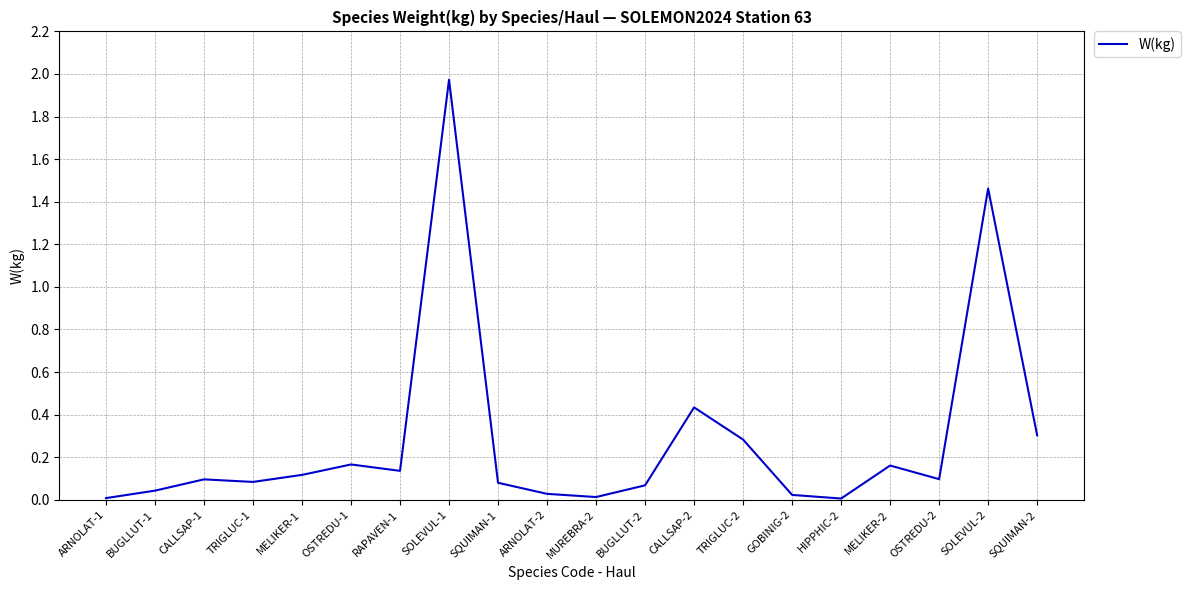

What is the change in value from RAPAVEN-1 to CALLSAP-2?

+0.3